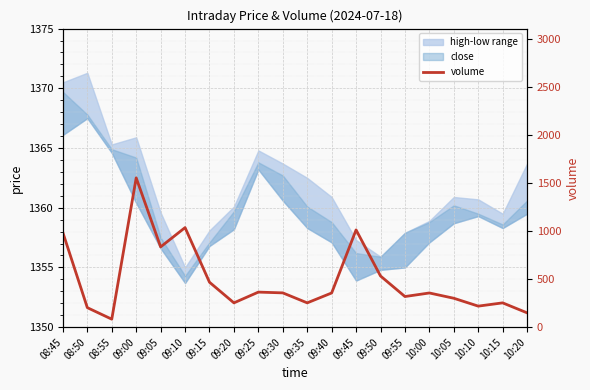

Rank the categories by value from highest to lowest.

09:00, 09:10, 09:45, 08:45, 09:05, 09:50, 09:15, 09:25, 09:30, 09:40, 10:00, 09:55, 10:05, 09:20, 09:35, 10:15, 10:10, 08:50, 10:20, 08:55